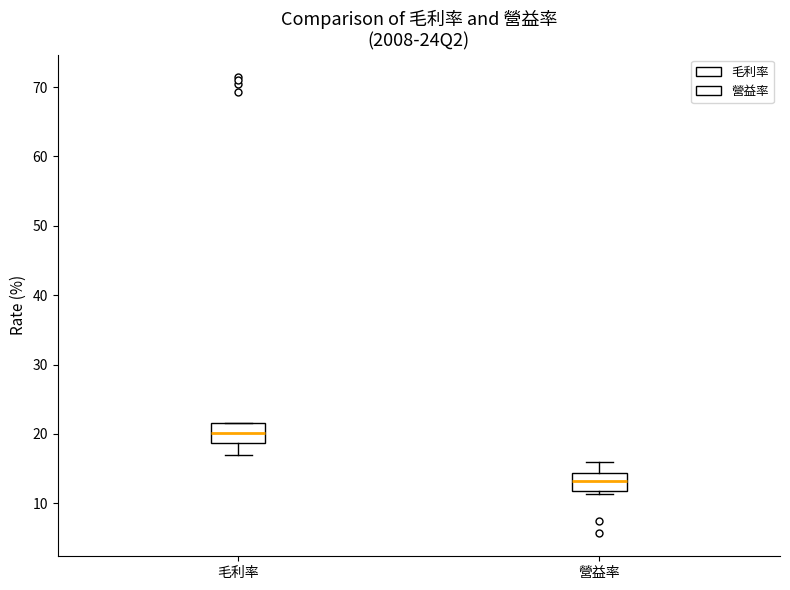

Which box has the highest median line?

毛利率